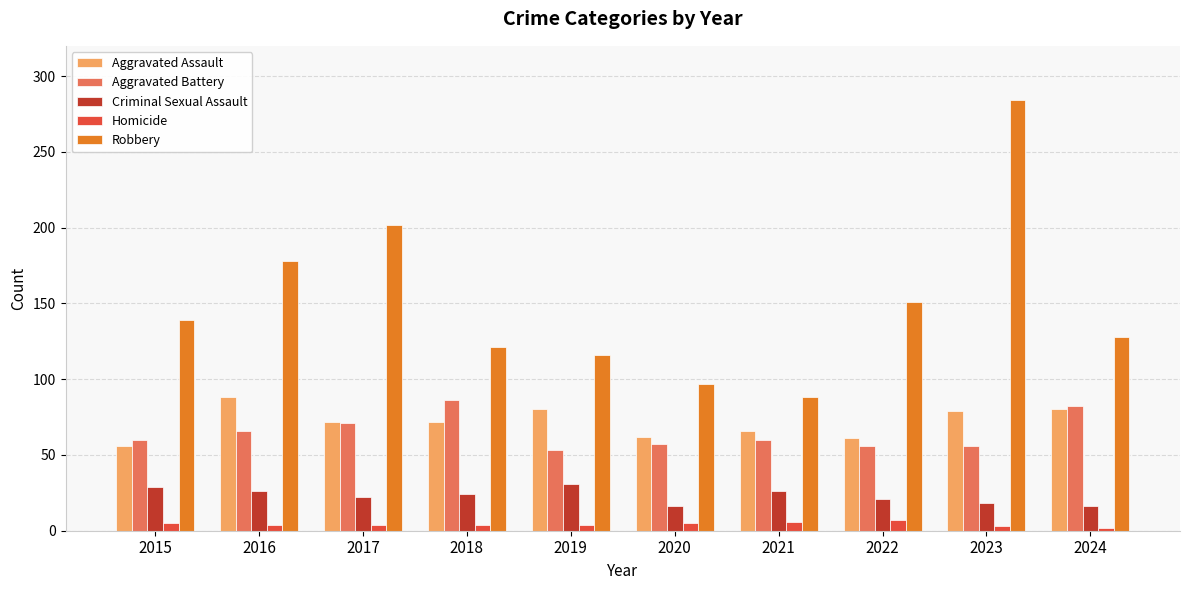

What is the difference between the highest and lowest values at 2024?

126